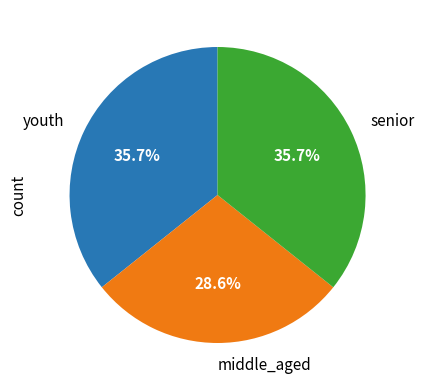

Is there a majority slice in this chart?

No